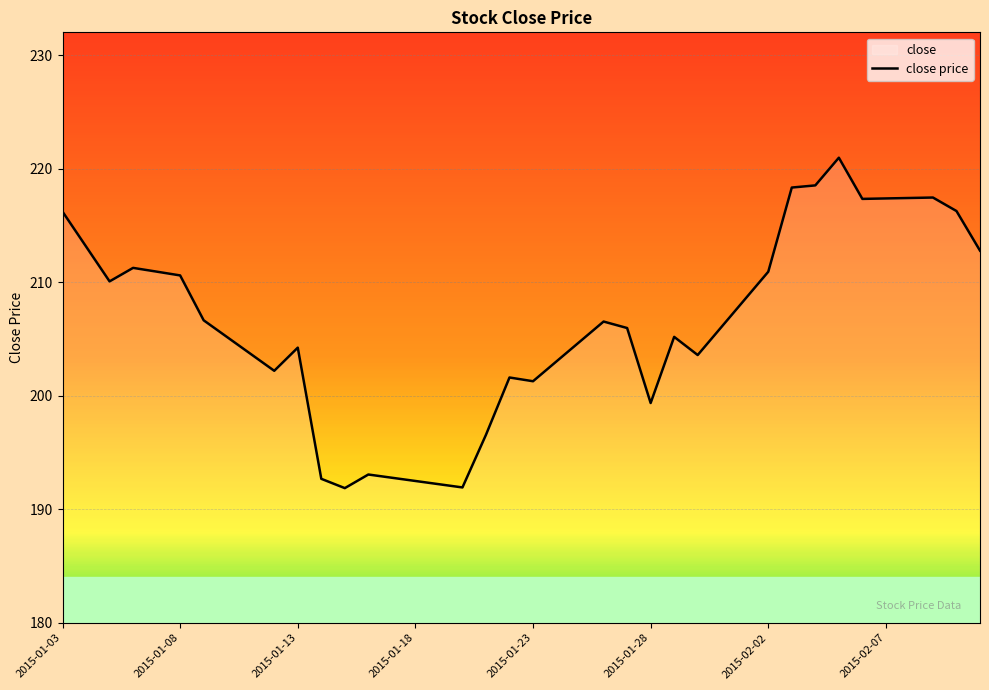

What is the sum of all values?

8251.6